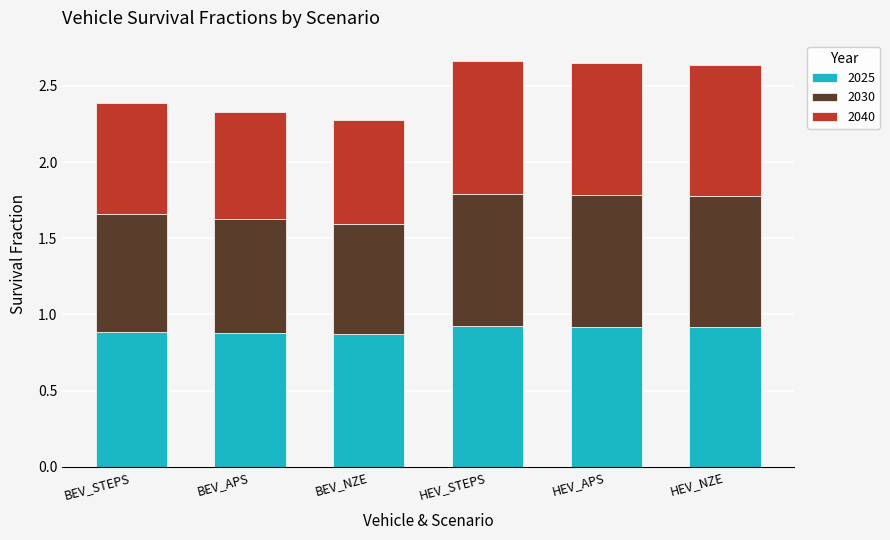

What is the total value across all series at BEV_APS?

2.3